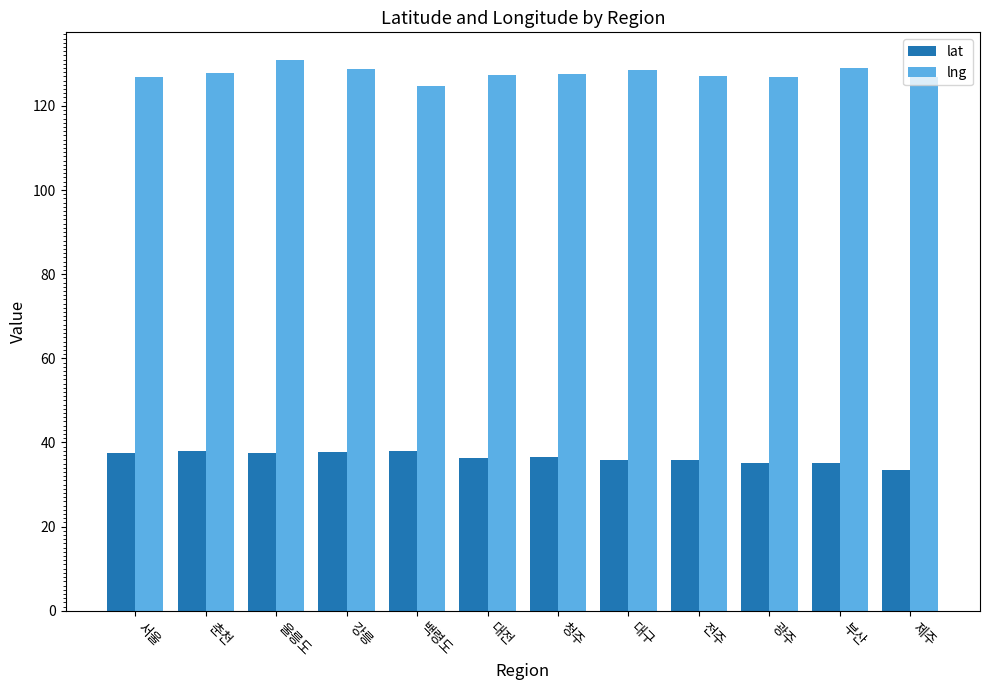

List the series in order of their overall mean, highest first.

lng, lat